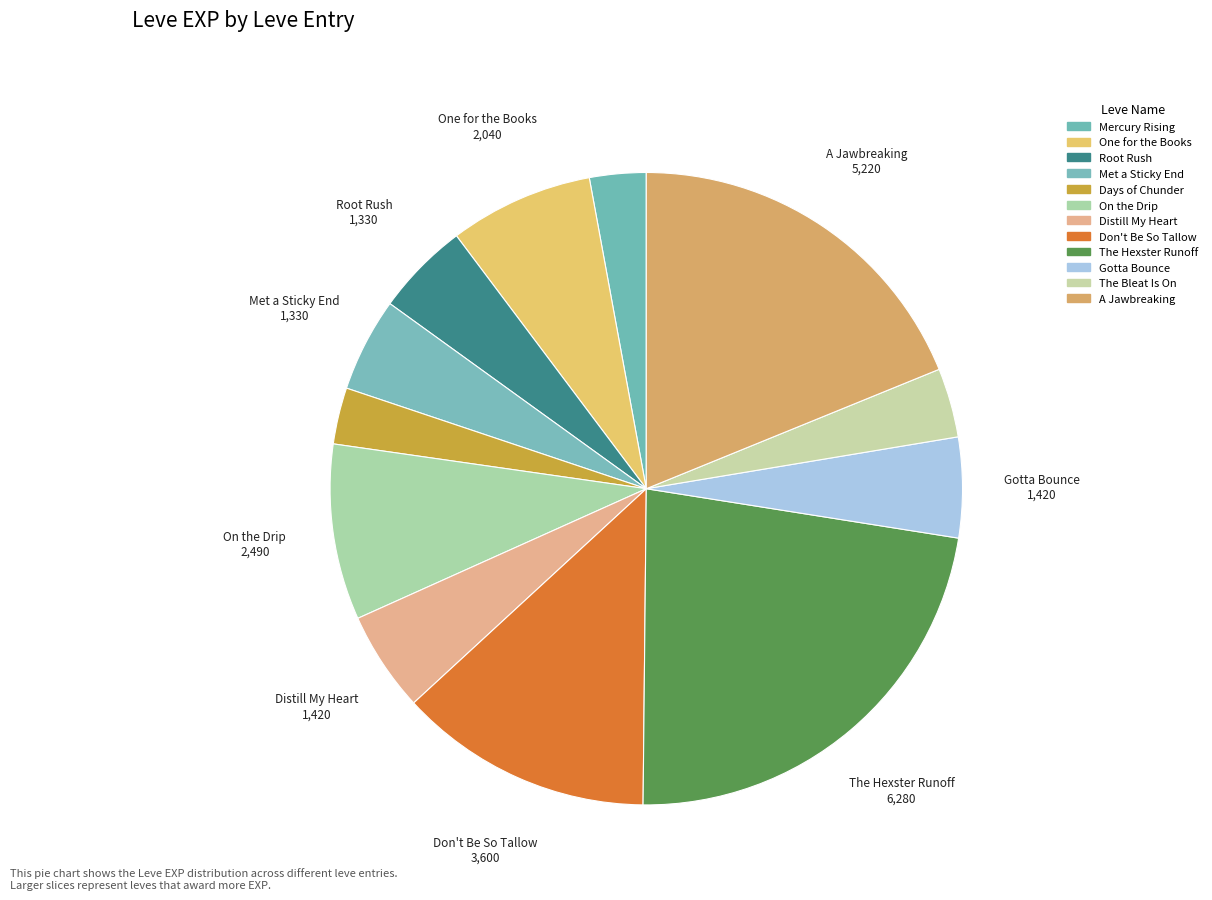

Is there any slice that represents more than half of the pie?

No